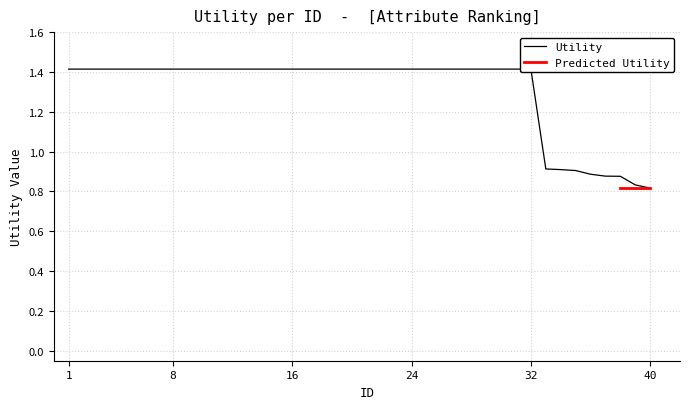

List the labels in order of value, smallest first.

40, 39, 38, 37, 36, 35, 34, 33, 1, 2, 3, 4, 5, 6, 7, 8, 9, 10, 11, 12, 13, 14, 15, 16, 17, 18, 19, 20, 21, 22, 23, 24, 25, 26, 27, 28, 29, 30, 31, 32